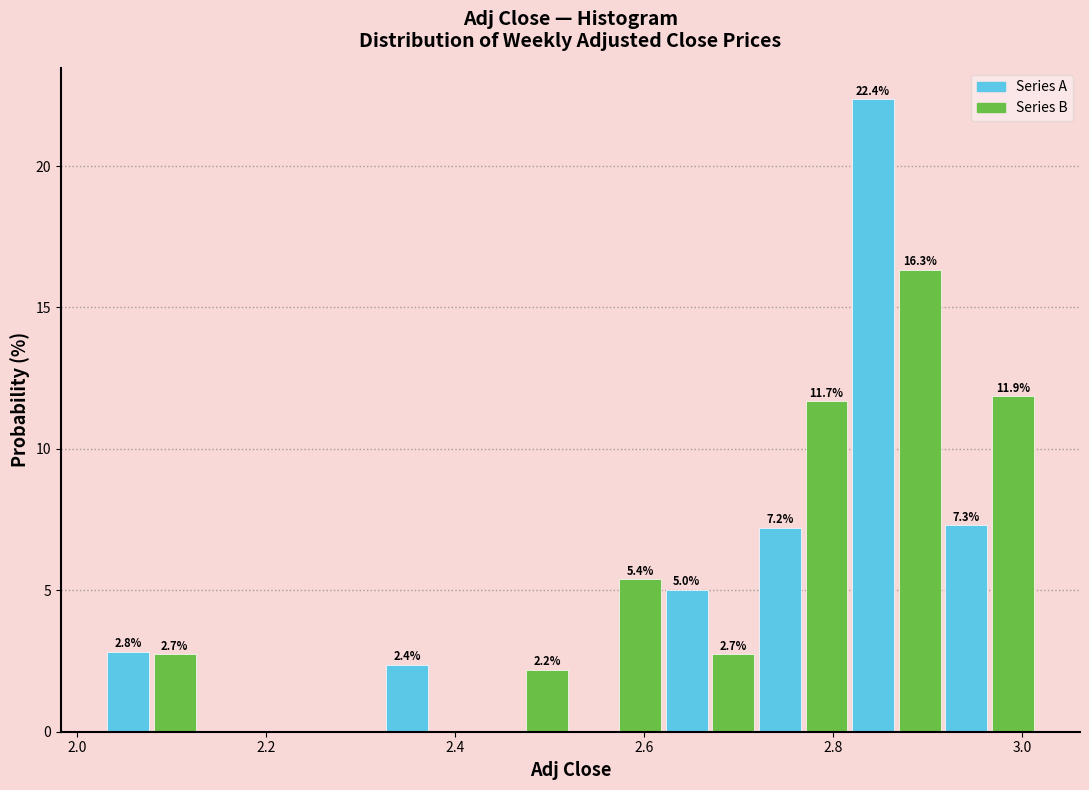

Around what value on the x-axis is the tallest bar? Give the approximate position of its centre, as read against the axis.

2.84